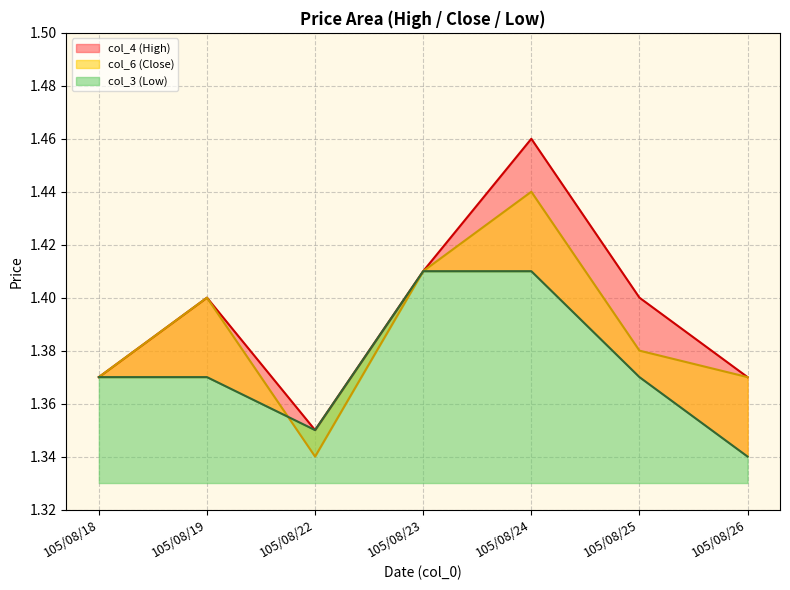

True or false: col_6 and col_4 cross at least once.

False